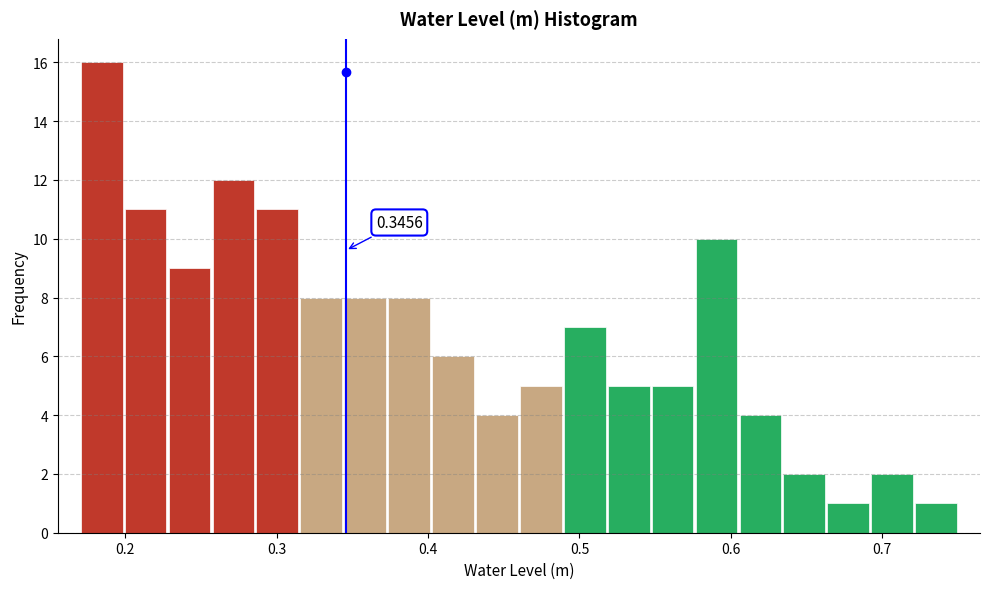

Read against the x-axis, roughly where is the centre of the tallest bar?

0.18